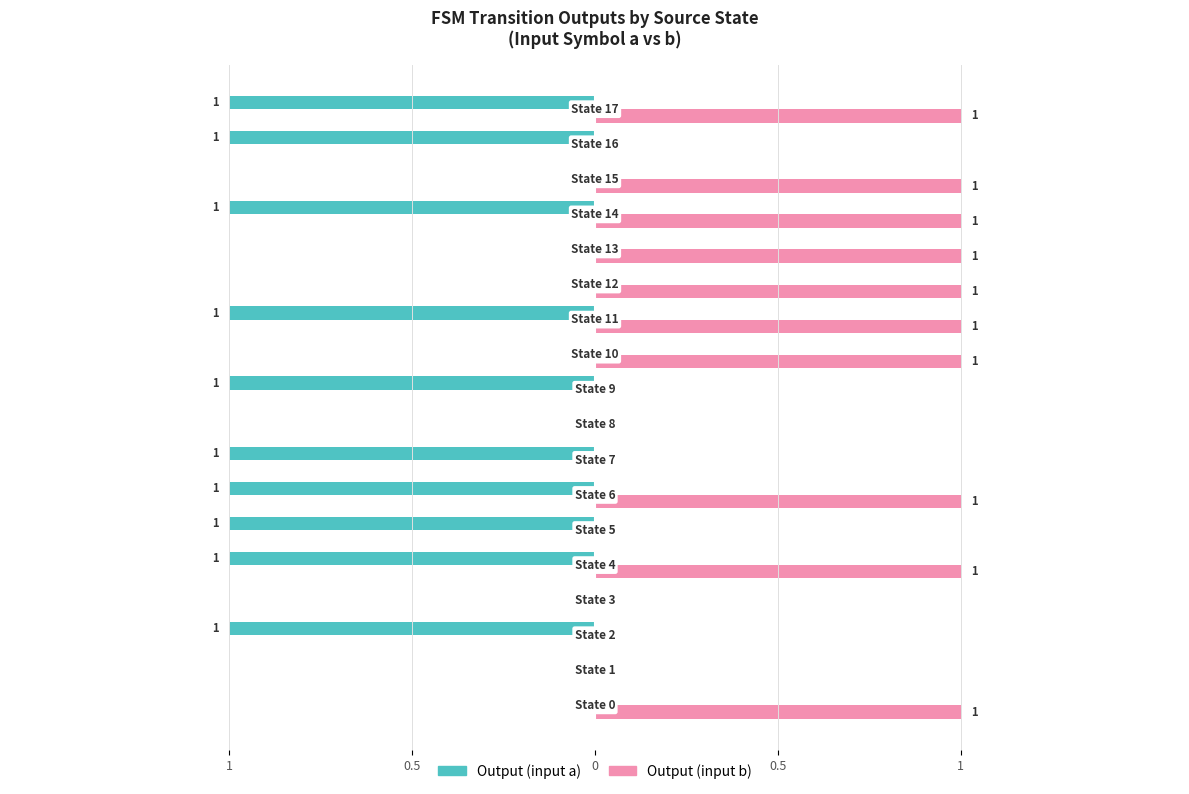

What are all the series names shown in the legend?

Output (input a), Output (input b)